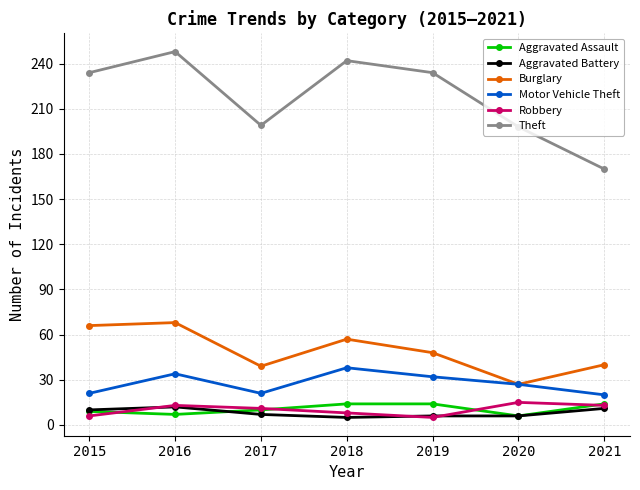

At how many categories does at least one series exceed 133?

7